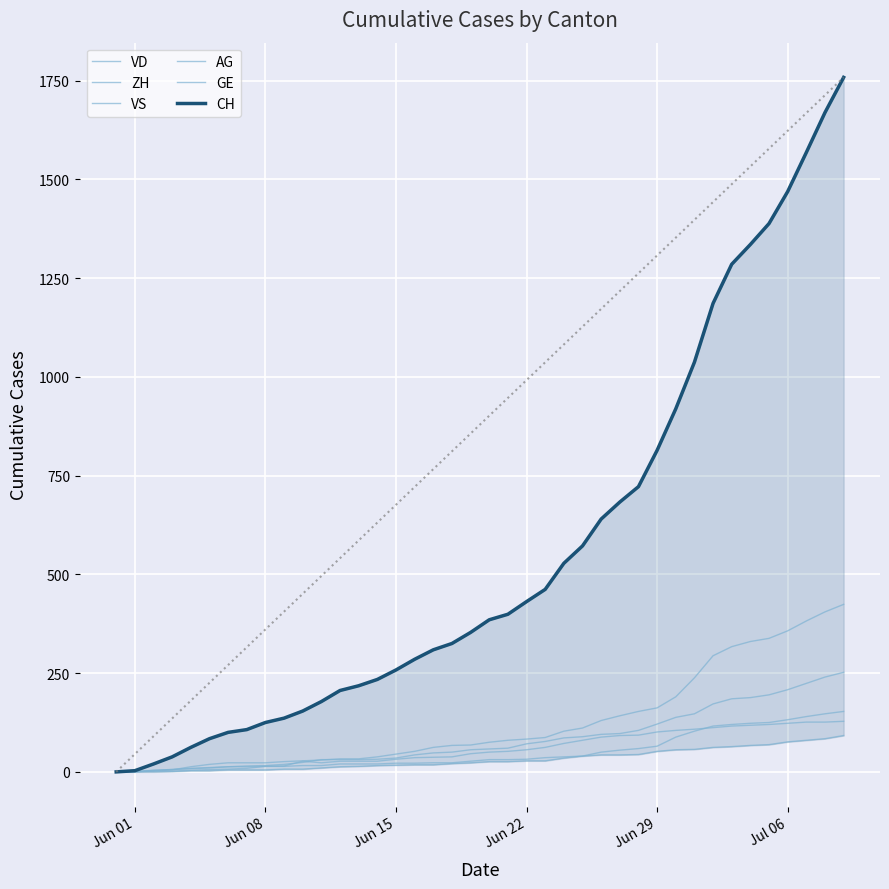

Reading right to left, list all the values displayed in this chart.

VD: 252	240	224	208	195	188	185	172	147	138	121	105	97	95	89	86	77	71	60	58	56	50	48	43	35	32	31	31	31	24	19	16	15	13	11	9	6	4	0	0
ZH: 424	405	382	357	338	330	317	294	238	190	162	153	142	130	111	103	87	83	80	75	68	67	62	52	45	38	33	33	30	28	26	23	23	23	19	13	5	2	0	0
VS: 128	126	126	123	120	118	116	112	108	105	101	93	92	88	80	72	62	56	52	50	46	38	37	36	32	27	27	27	23	27	15	14	9	7	6	4	2	2	1	0
AG: 153	147	140	132	125	123	120	116	103	88	65	59	55	50	40	35	28	28	26	26	23	21	18	18	17	16	14	13	10	7	7	5	5	5	3	3	1	0	0	0
GE: 92	84	80	76	69	67	64	62	57	56	52	44	43	43	40	38	36	32	31	31	27	23	23	22	22	20	20	20	16	16	14	14	13	13	10	8	6	4	1	0
CH: 1758	1669	1568	1469	1388	1335	1285	1186	1037	919	814	722	683	640	572	528	462	431	399	385	353	325	309	285	258	234	218	206	178	154	136	125	107	100	84	62	38	20	3	0